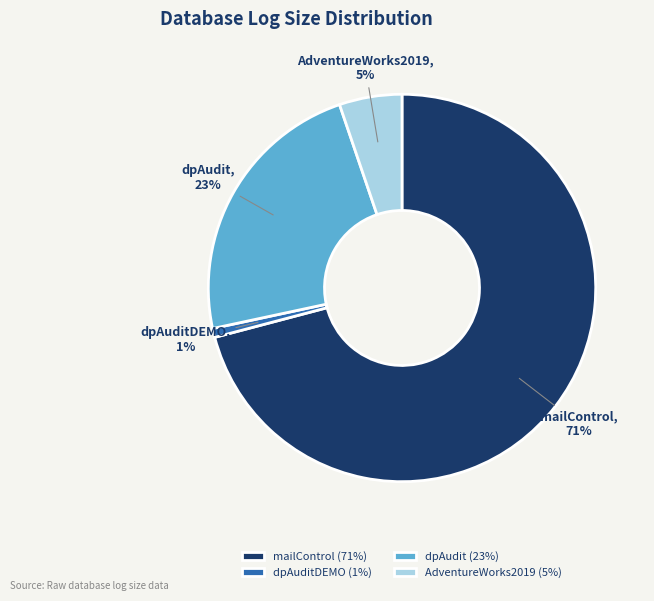

What is the smallest slice in the pie chart?

dpAuditDEMO (1%)